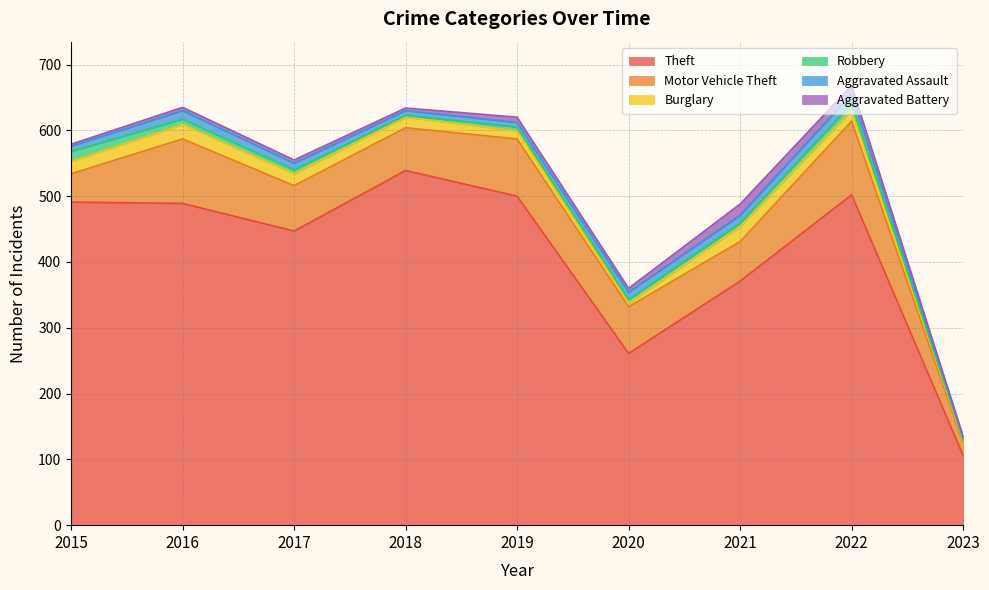

How many series are shown in this chart?

6